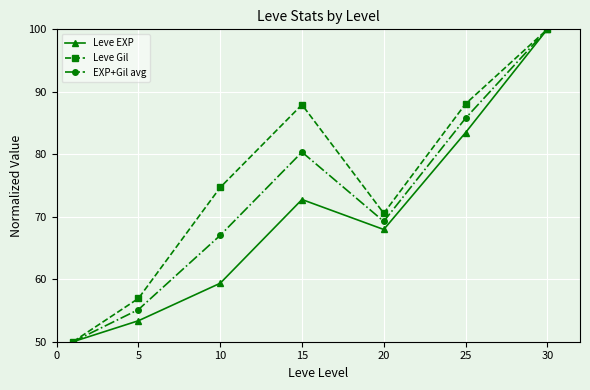

Rank the series by their average value, from lowest to highest.

Leve EXP, EXP+Gil avg, Leve Gil